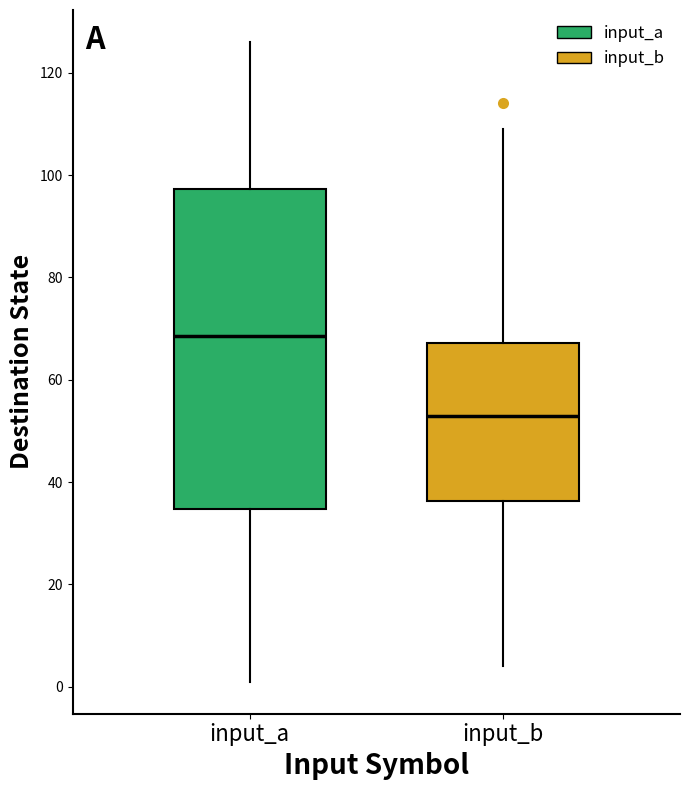

Which box has the highest median line?

input_a